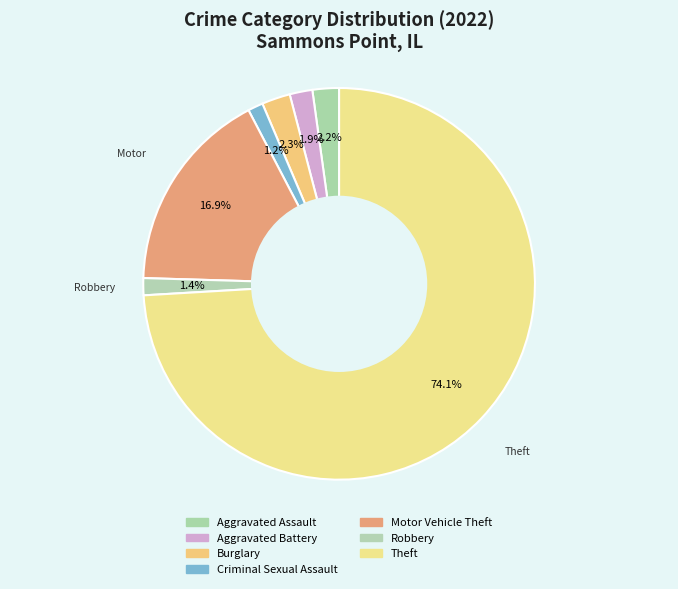

Count the number of slices in the pie.

7